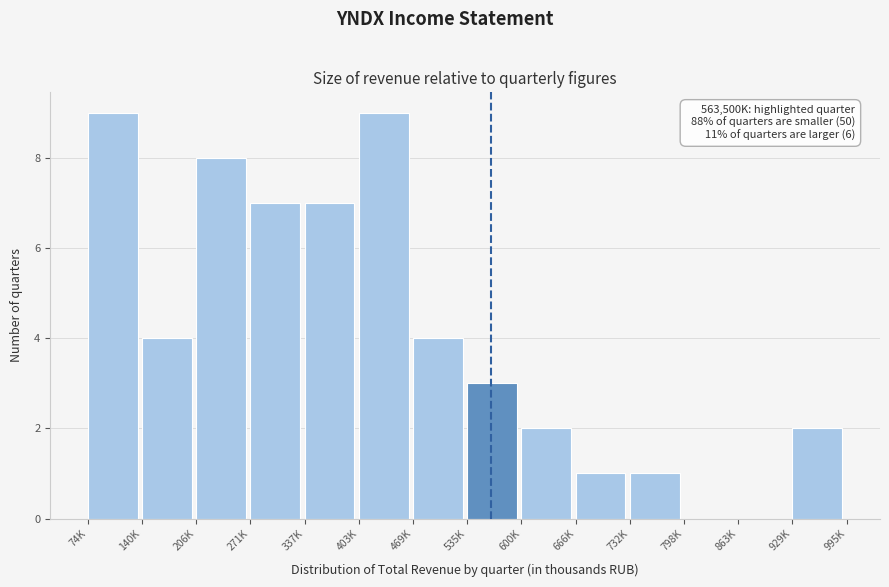

Reading right to left, what are all the values shown in this chart?

929K=2	863K=0	798K=0	732K=1	666K=1	600K=2	535K=3	469K=4	403K=9	337K=7	271K=7	206K=8	140K=4	74K=9